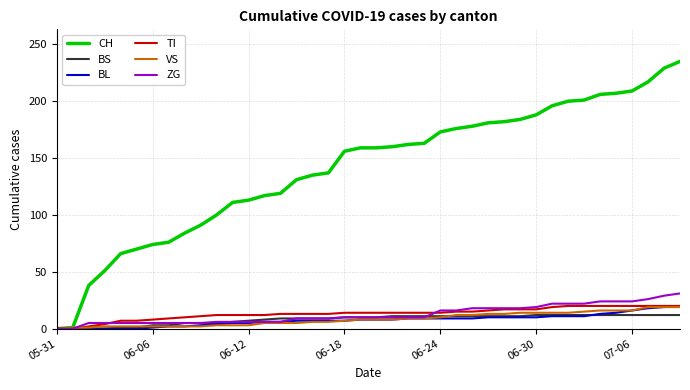

What is the greatest value displayed?

235